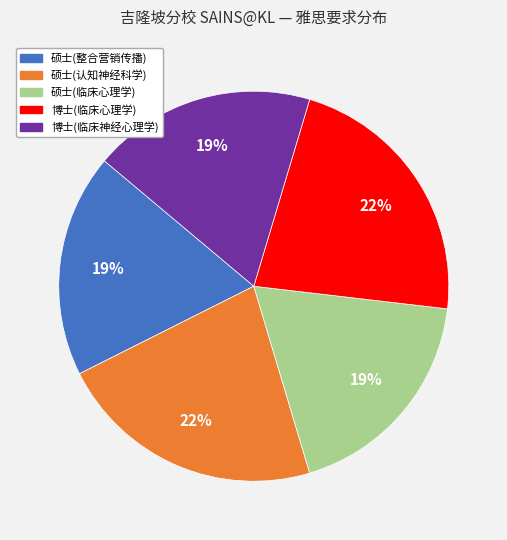

Approximately how many times larger is the value at 硕士(认知神经科学) compared to 博士(临床神经心理学)?

1.2